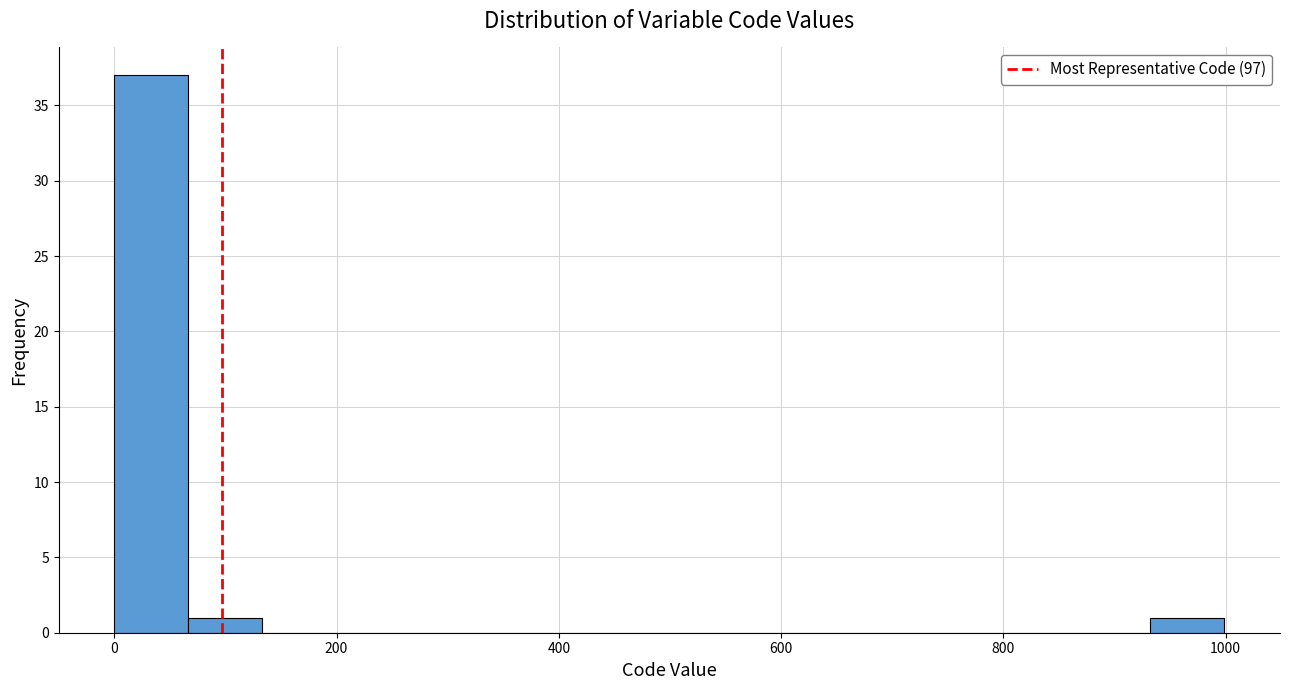

Read against the x-axis, roughly where is the centre of the tallest bar?

40